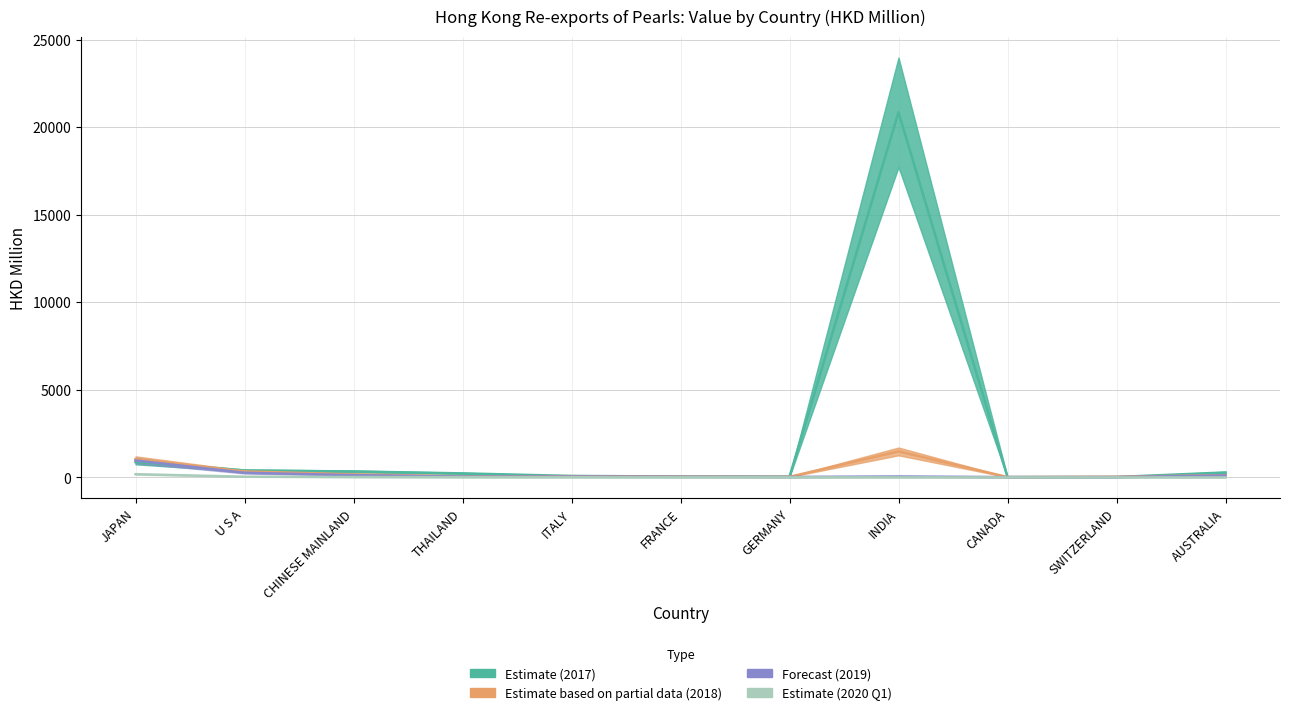

True or false: 201712 has a value of 41.2 at GERMANY.

True